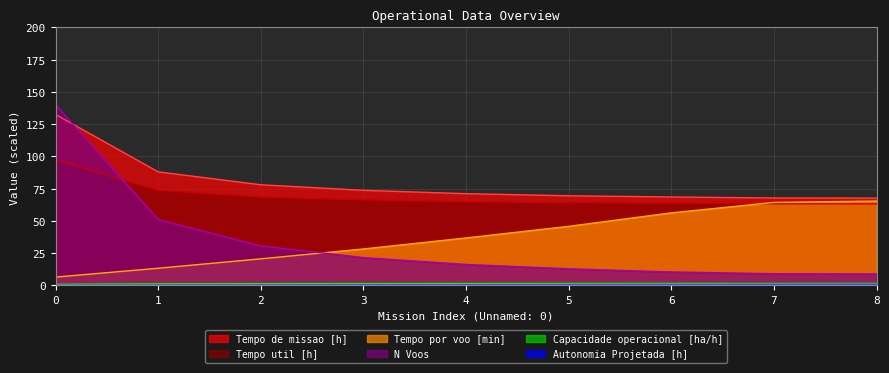

Is it true that Autonomia Projetada [h] equals 0.3 at 2?

True